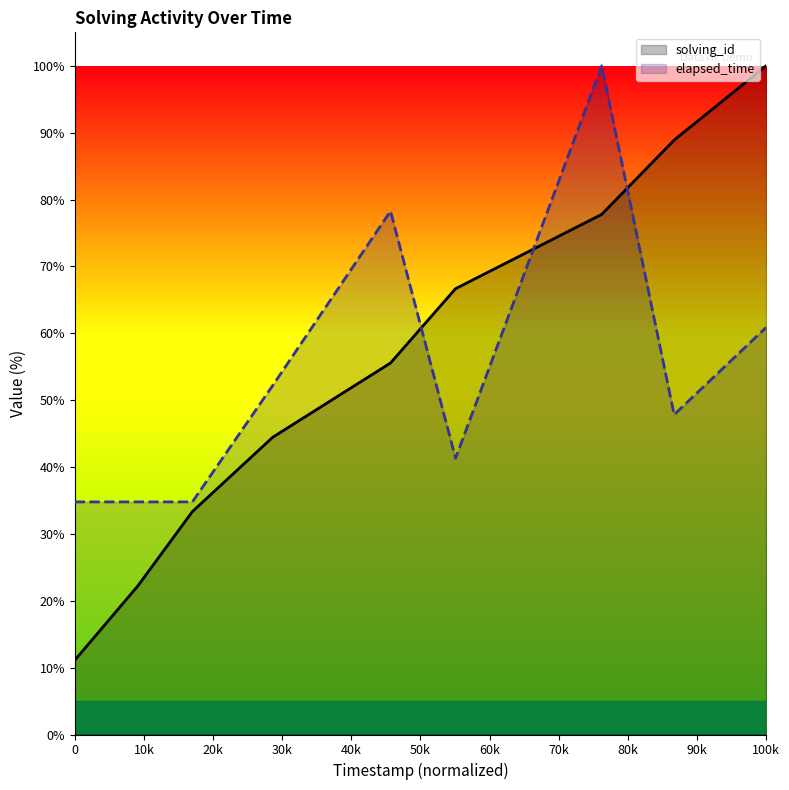

Reading right to left, transcribe all the data shown in this chart.

solving_id: 100.0	88.9	77.8	66.7	55.6	44.4	33.3	22.2	11.1
elapsed_time: 60.9	47.8	100.0	41.3	78.3	52.2	34.8	34.8	34.8